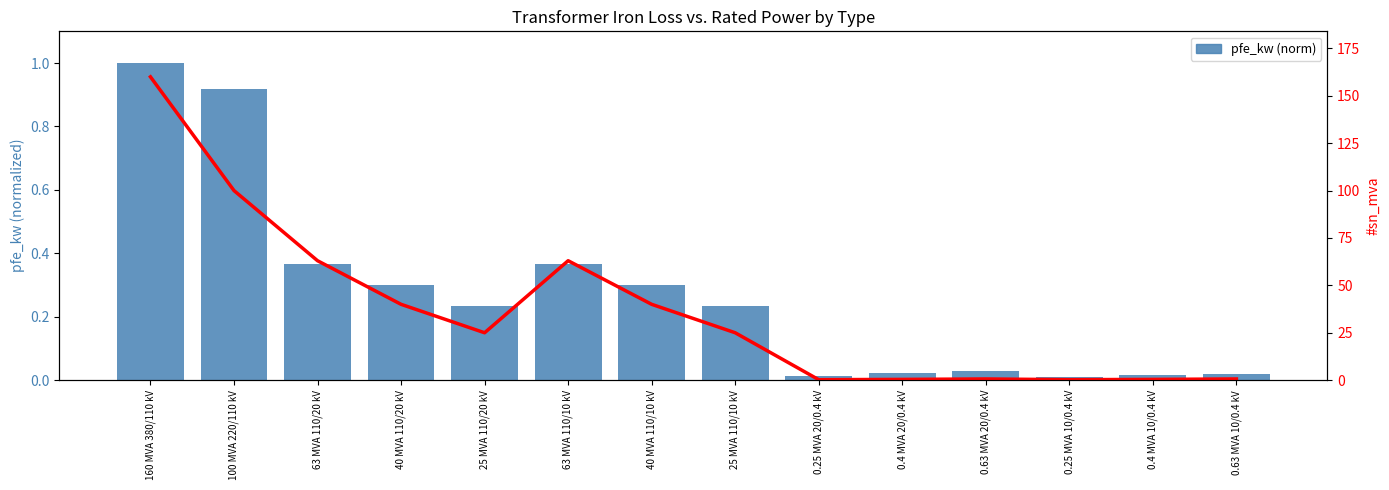

Rank the series by their average value, from highest to lowest.

sn_mva, pfe_kw (norm)